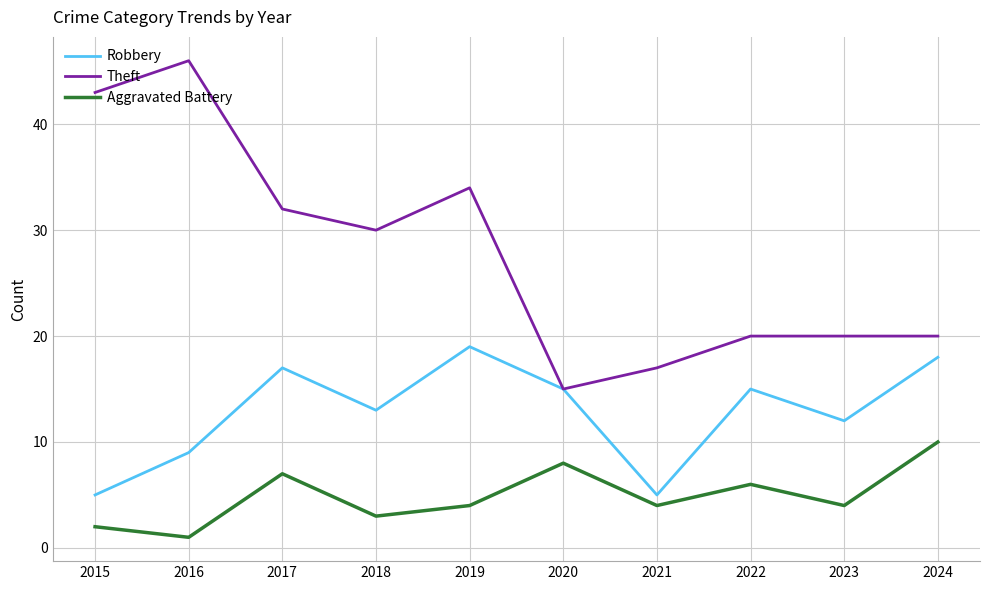

True or false: Robbery and Aggravated Battery intersect in this chart.

False